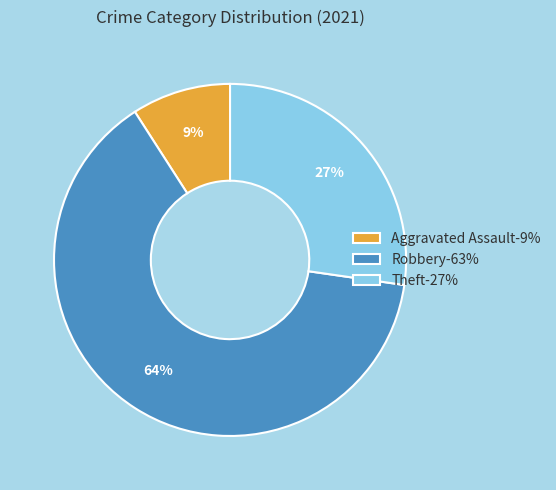

To the nearest percent, what is the difference between the largest and smallest slice percentages?

55%